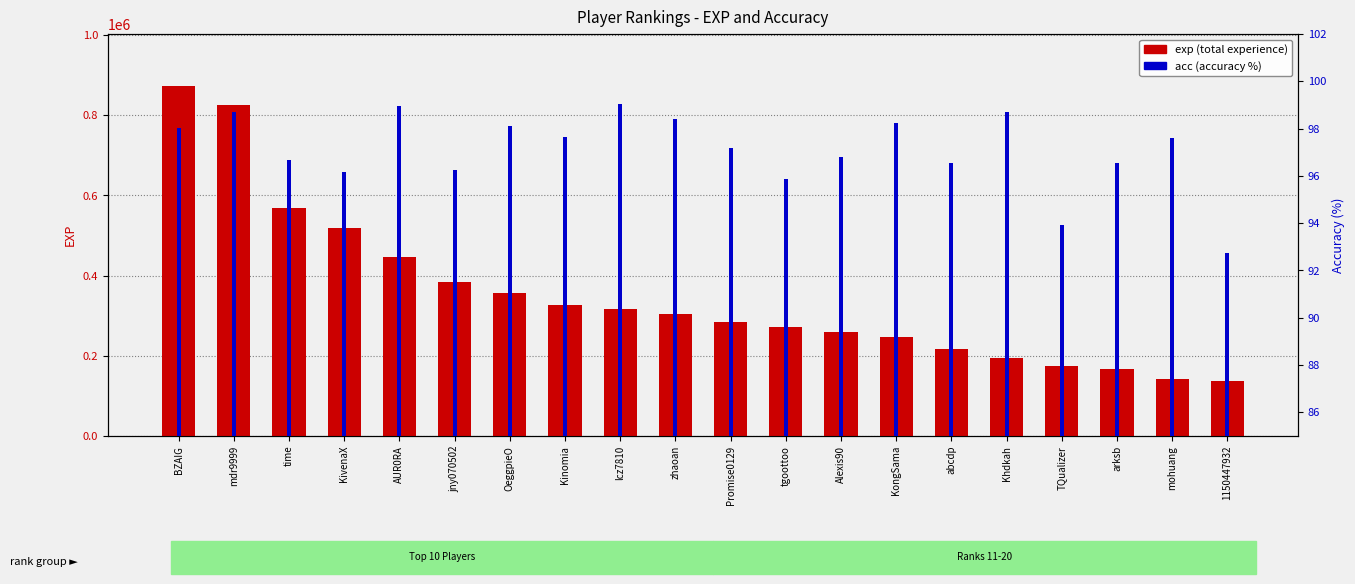

Rank the series by their average value, from highest to lowest.

exp, acc